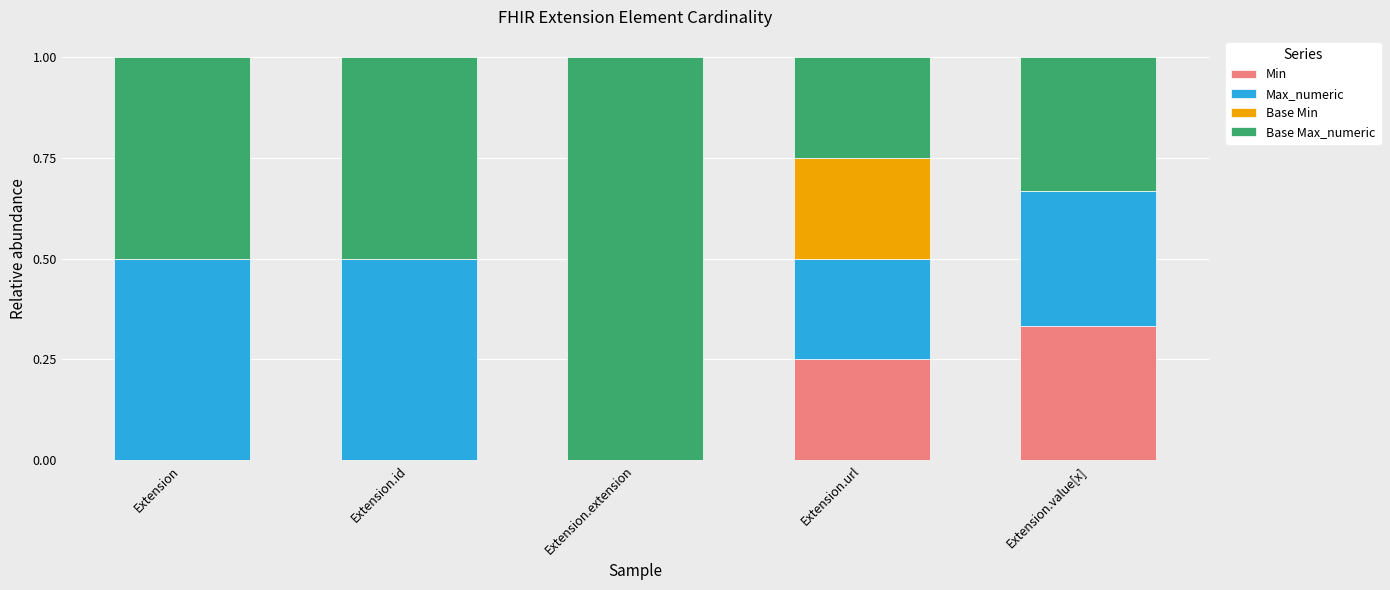

What is the total value across all series at Extension.value[x]?

1.0